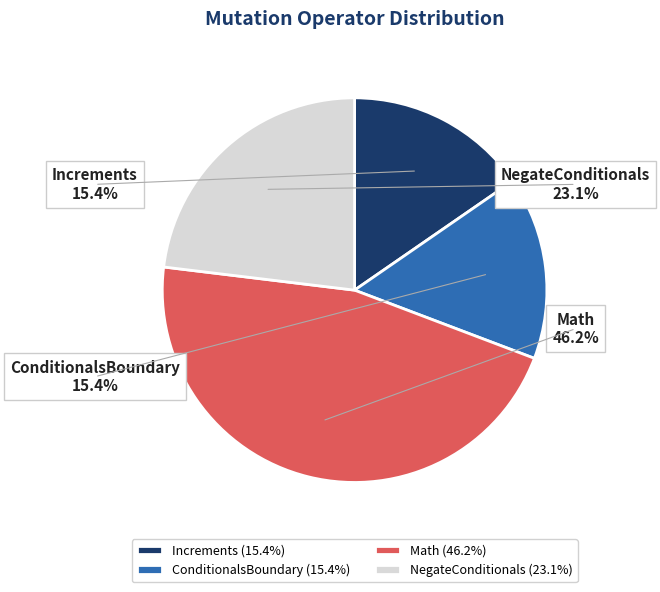

Is it true that NegateConditionals is 23% of the pie?

True